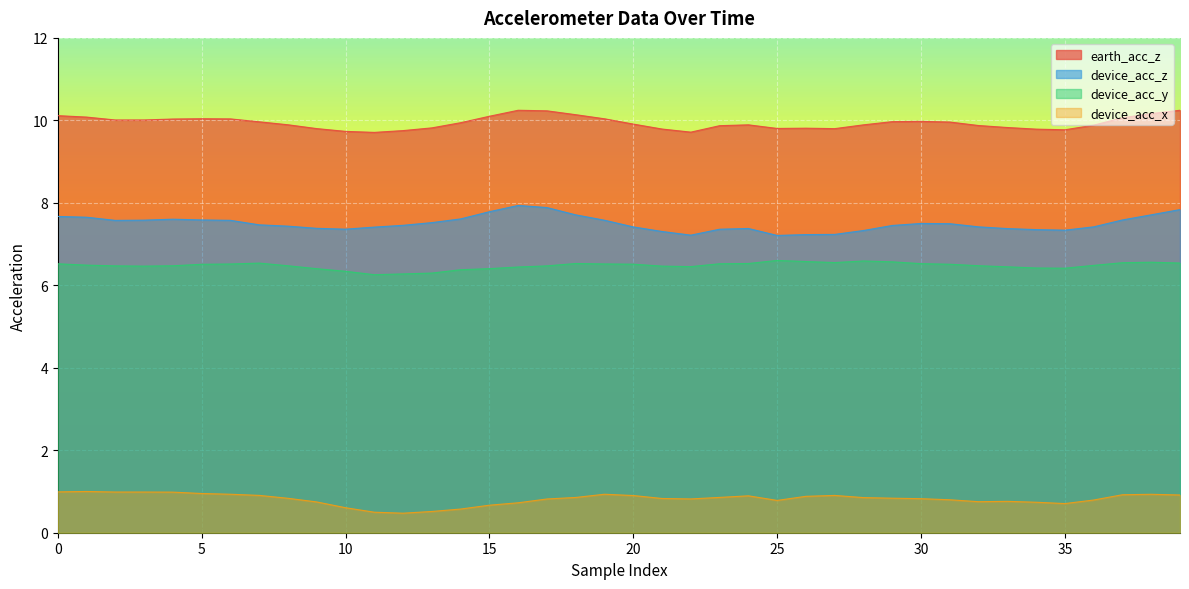

Is it true that device_acc_y equals 11.0 at 22?

False